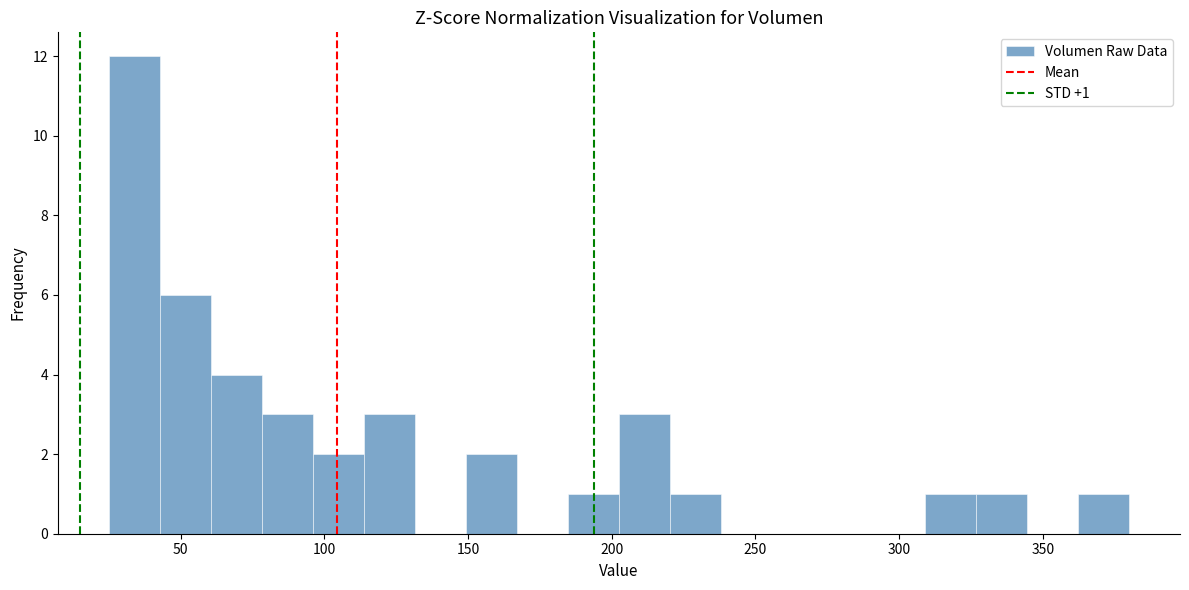

Read against the x-axis, roughly where is the centre of the tallest bar?

35